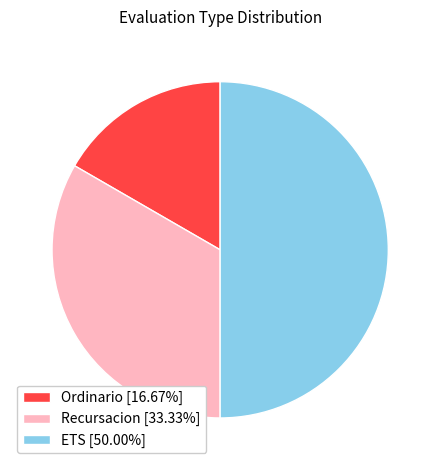

Rank the categories by value from lowest to highest.

Ordinario, Recursacion, ETS